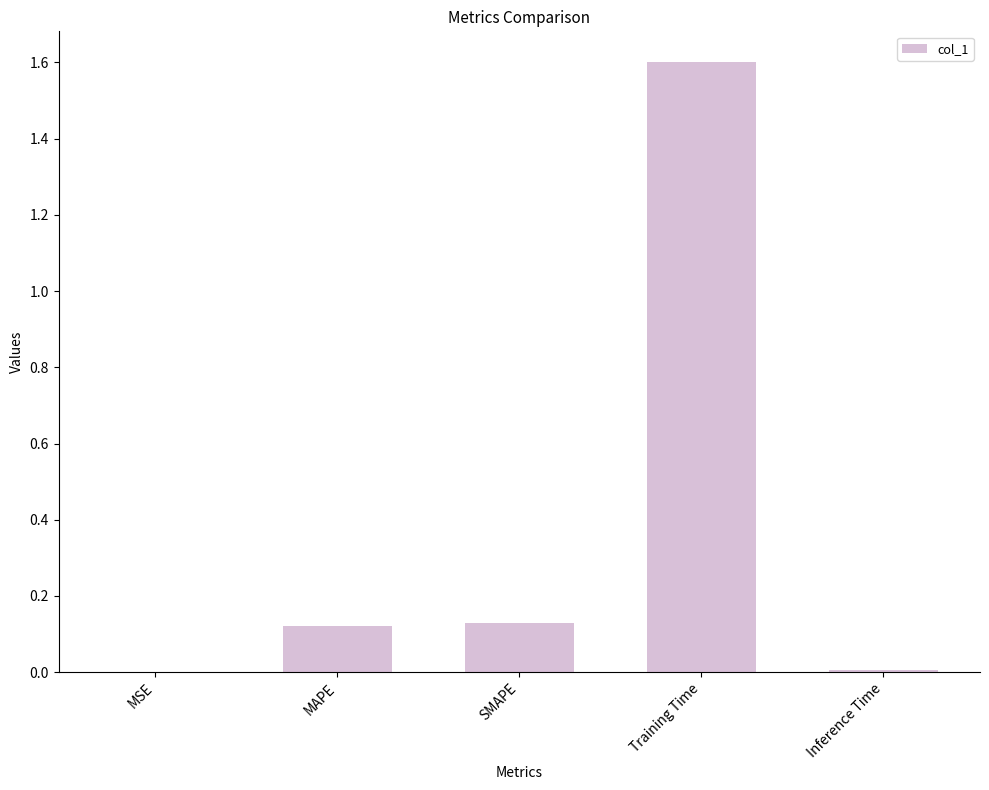

Between Training Time and MSE, which is larger?

Training Time